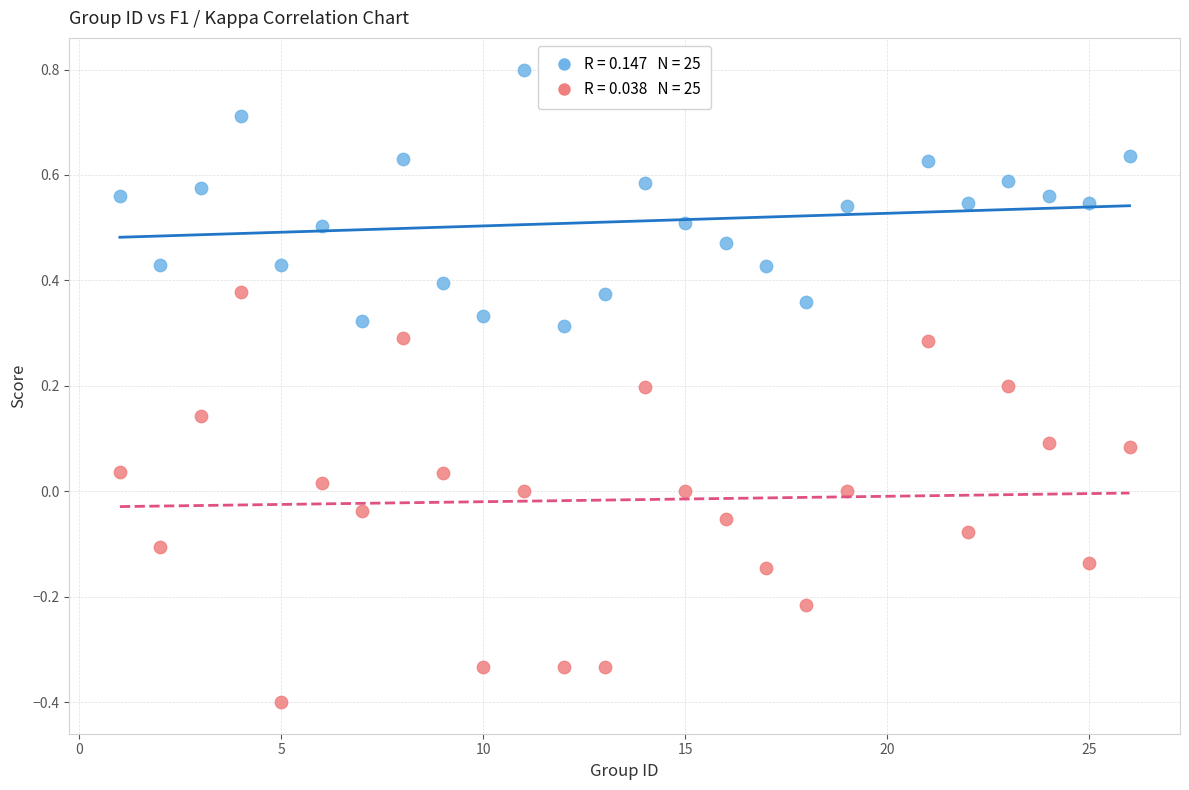

Across all data points, what is the range of Y values (max minus min)?

1.2